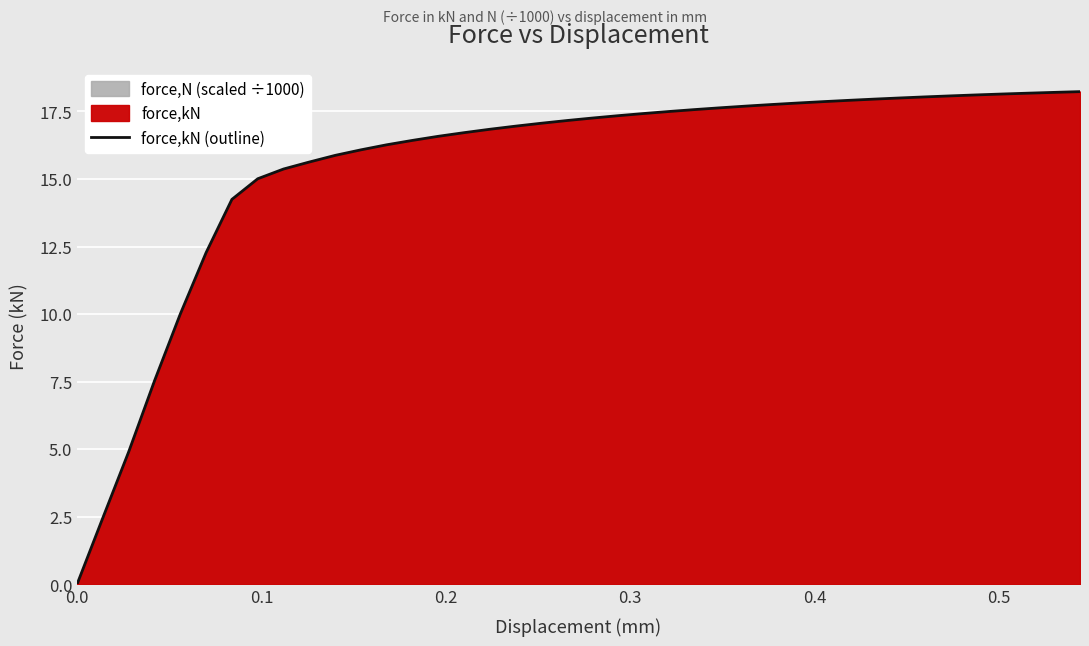

What is the maximum value shown in the chart?

18.2